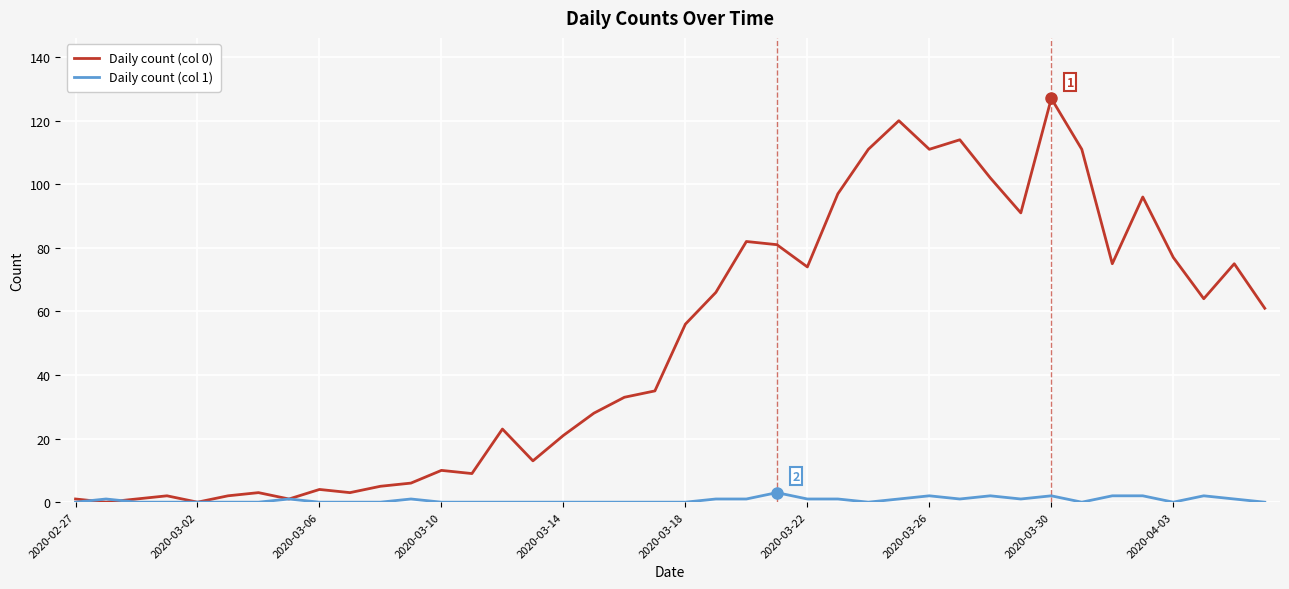

How many values in the Daily count (col 0) series are below 56?

20